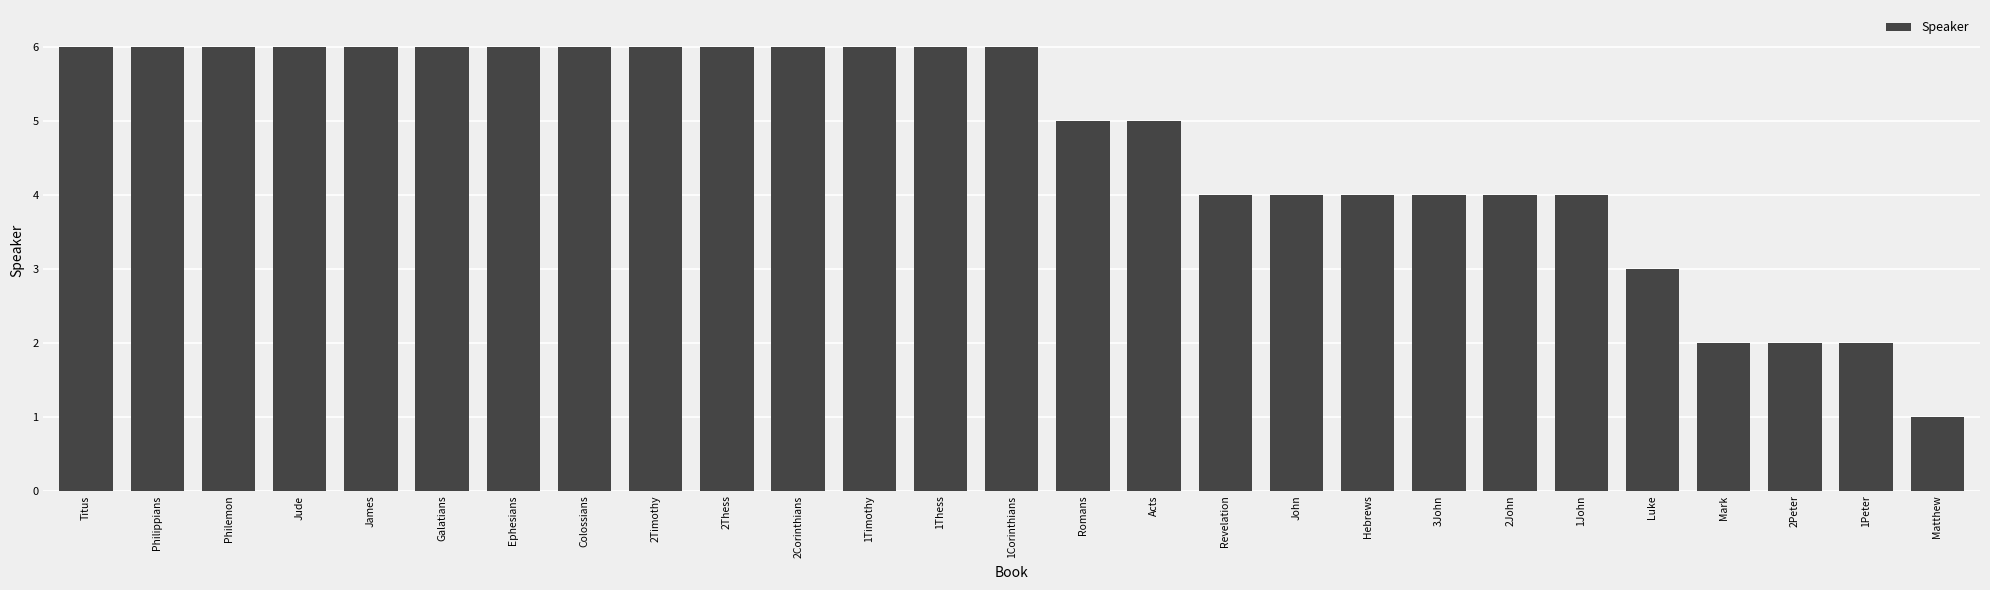

What is the maximum value shown in the chart?

6